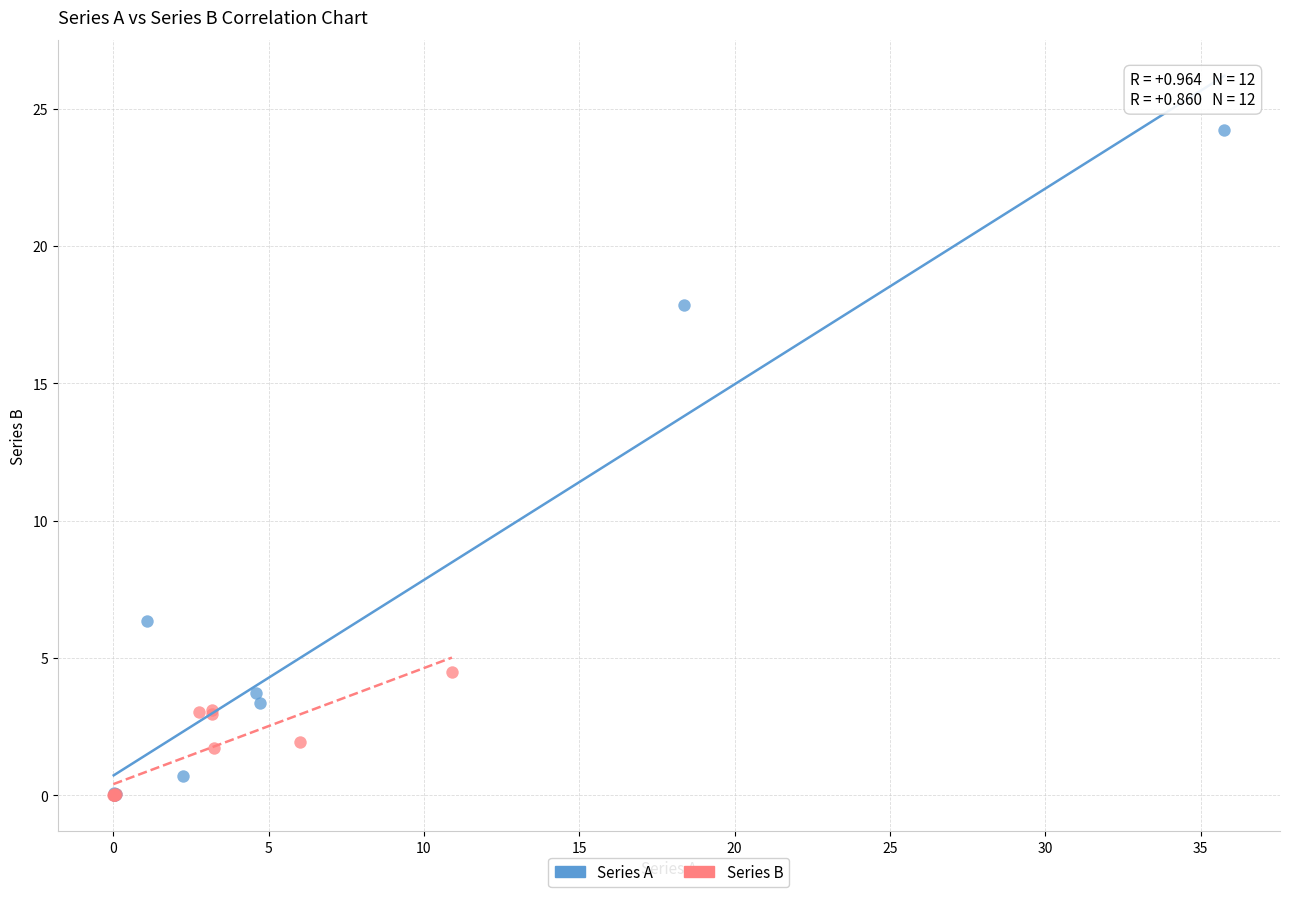

Which series contains the highest Y value?

Series A